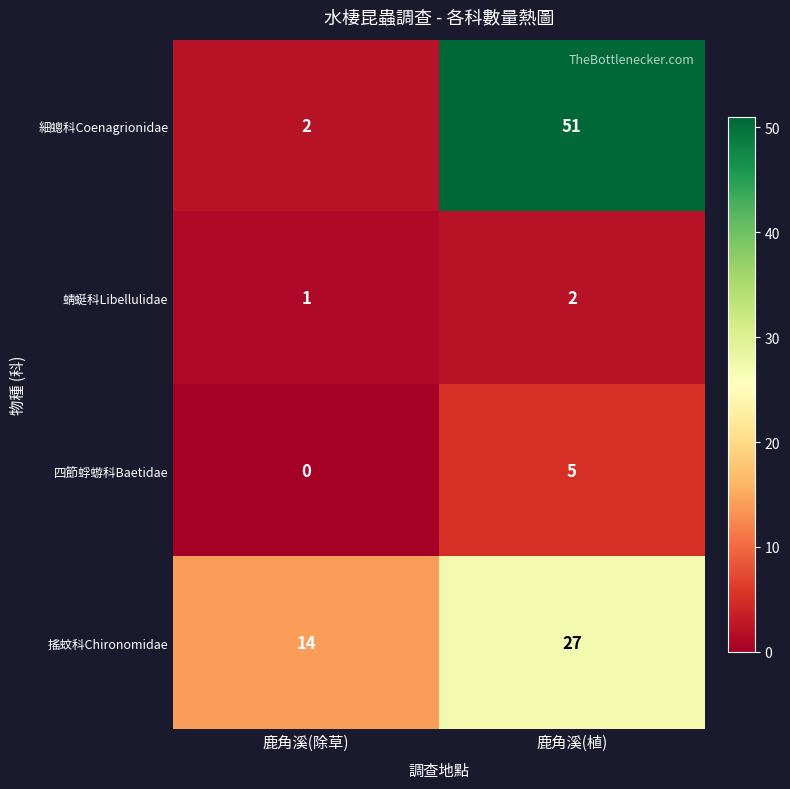

Reading left to right, transcribe all the data shown in this chart.

細蟌科Coenagrionidae: 2	51
蜻蜓科Libellulidae: 1	2
四節蜉蝣科Baetidae: 0	5
搖蚊科Chironomidae: 14	27